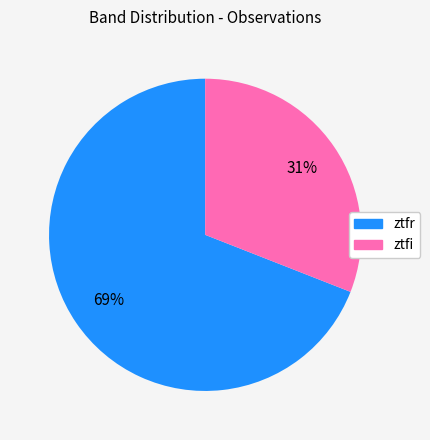

Does any single category account for the majority?

Yes